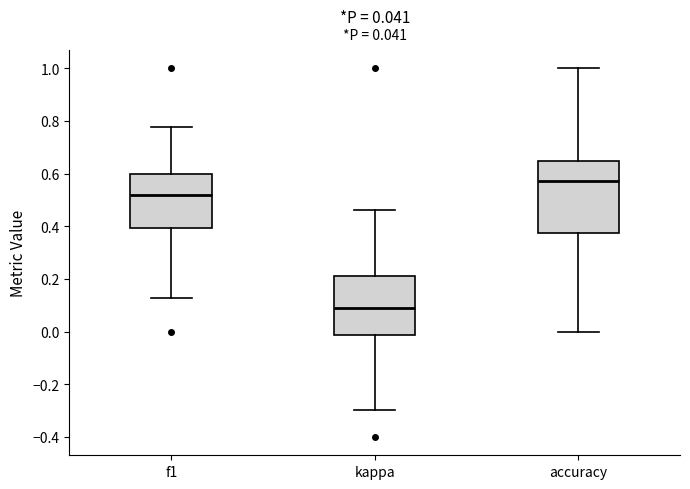

Reading left to right, transcribe this box plot: for each box, give where its median line is, the range the box spans, and where its two whiskers end, as read against the y-axis. The values are not printed on the chart, so give them approximately, as read against the axis.

f1: median 0.52, box 0.40 to 0.60, whiskers 0.12 to 0.78
kappa: median 0.08, box -0.02 to 0.22, whiskers -0.30 to 0.46
accuracy: median 0.58, box 0.38 to 0.64, whiskers 0.00 to 1.00